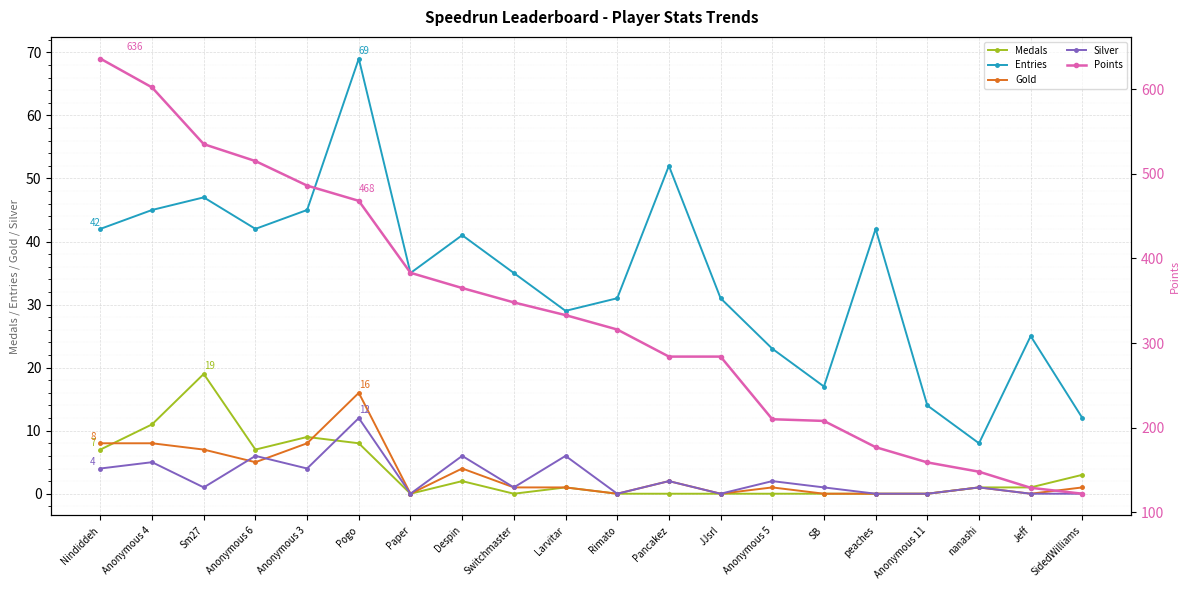

What is the difference between the maximum and minimum values in the Gold series?

16